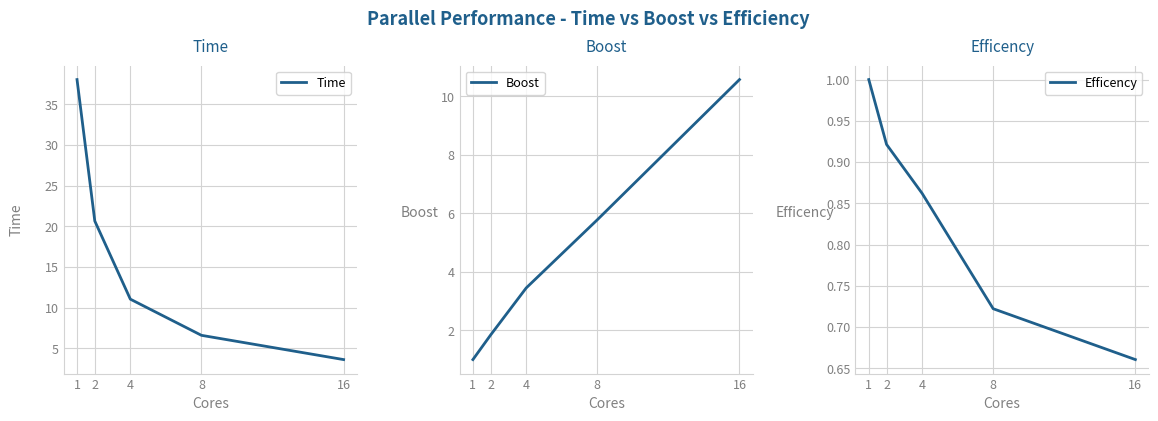

The value of Boost at 2 is 1.8. True or false?

True